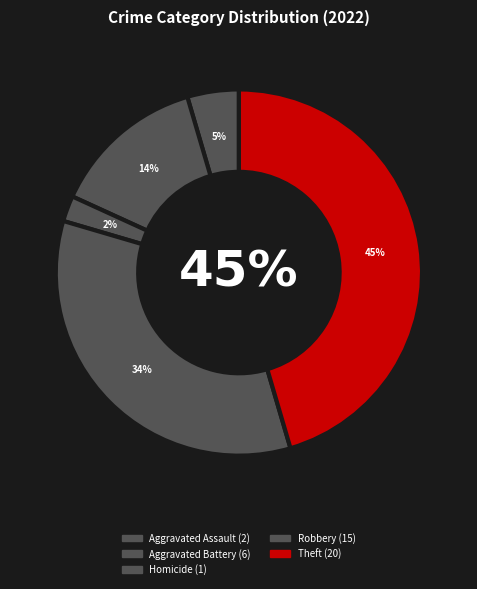

Do Aggravated Assault and Robbery together represent more than half of the pie?

No